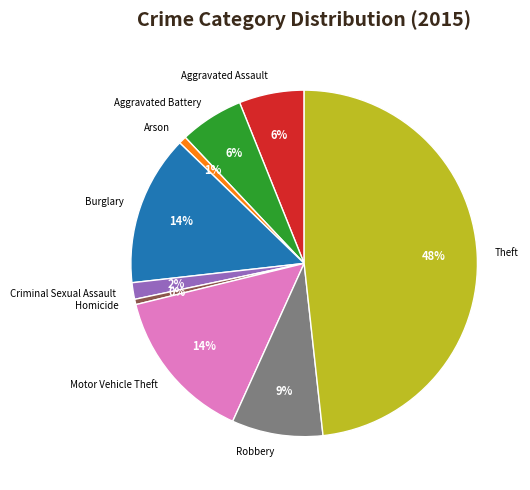

Which category has the biggest portion of the pie?

Theft